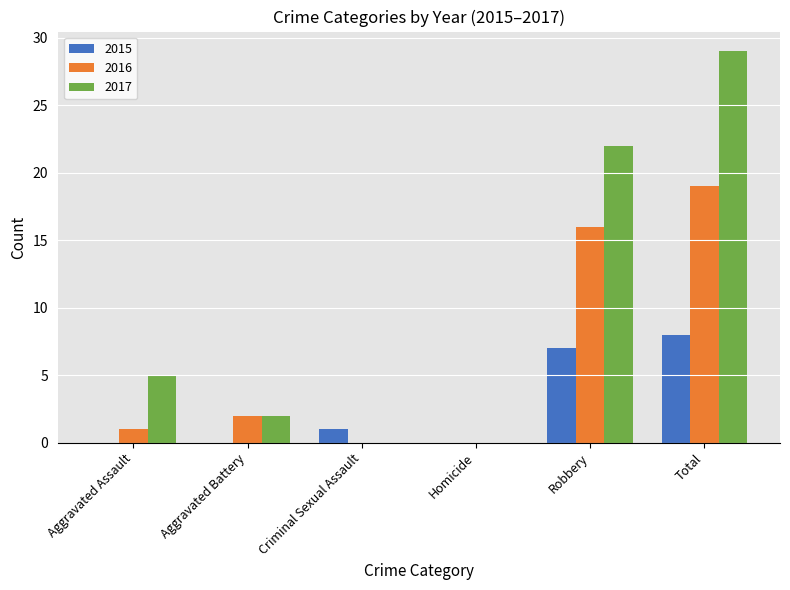

Is the value of 2017 at Total greater than the value of 2015 at Aggravated Battery?

Yes